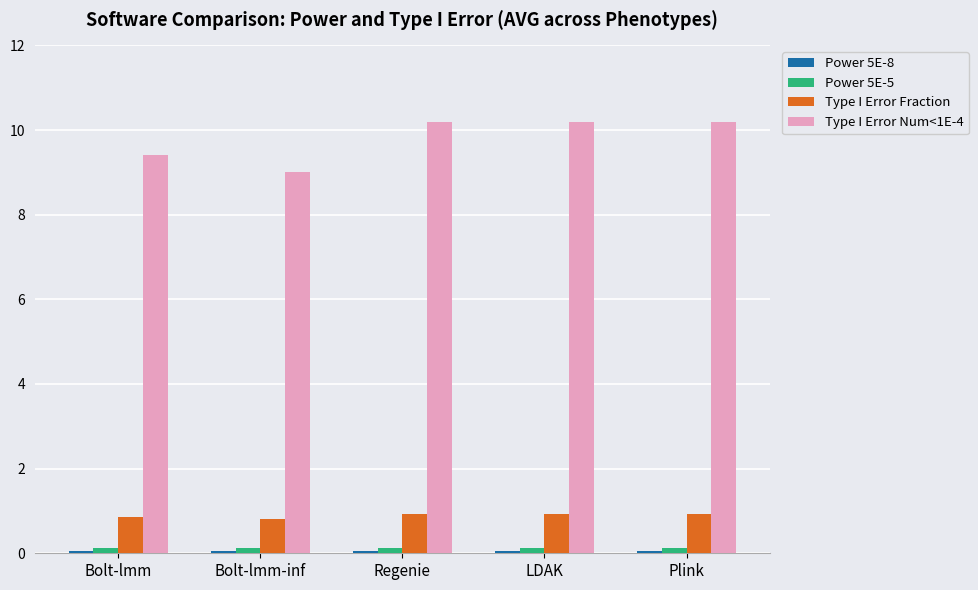

Which series has the largest total across all categories?

Type I Error Num<1E-4